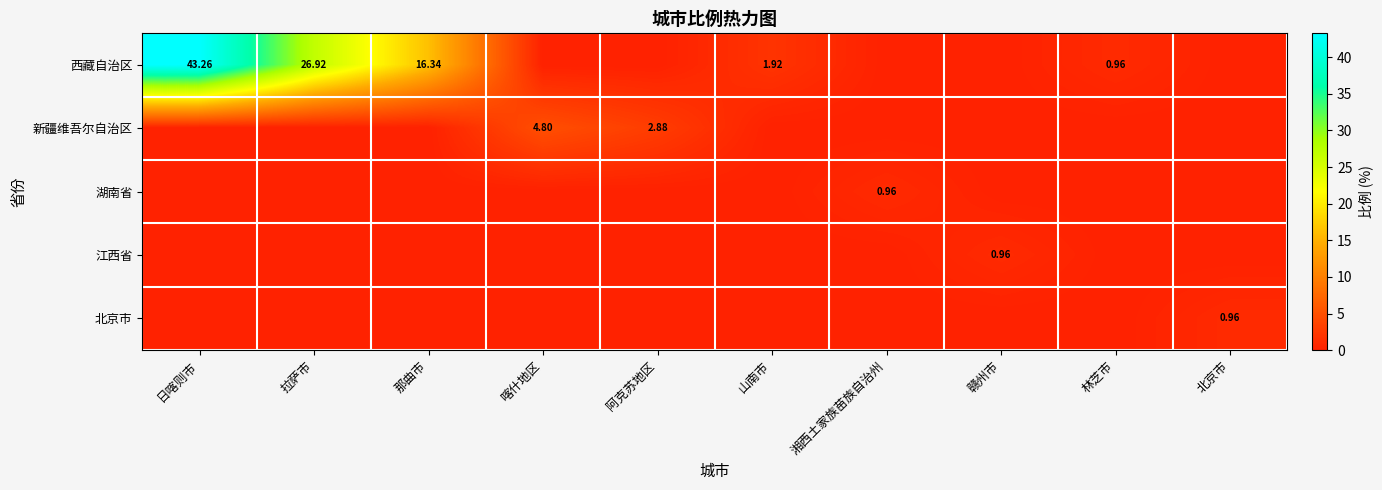

At which category does the chart reach its minimum across all series?

喀什地区